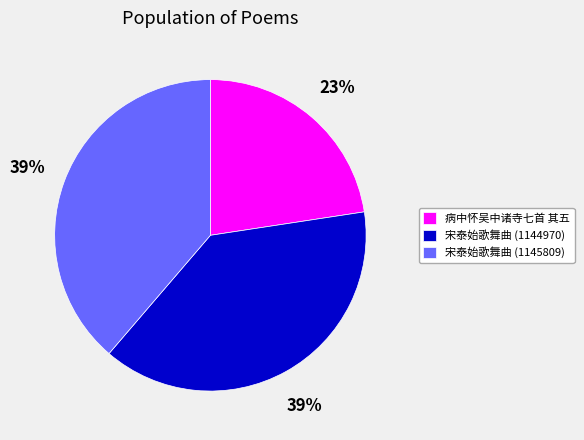

Do 宋泰始歌舞曲 (1144970) and 病中怀吴中诸寺七首 其五 together represent more than half of the pie?

Yes